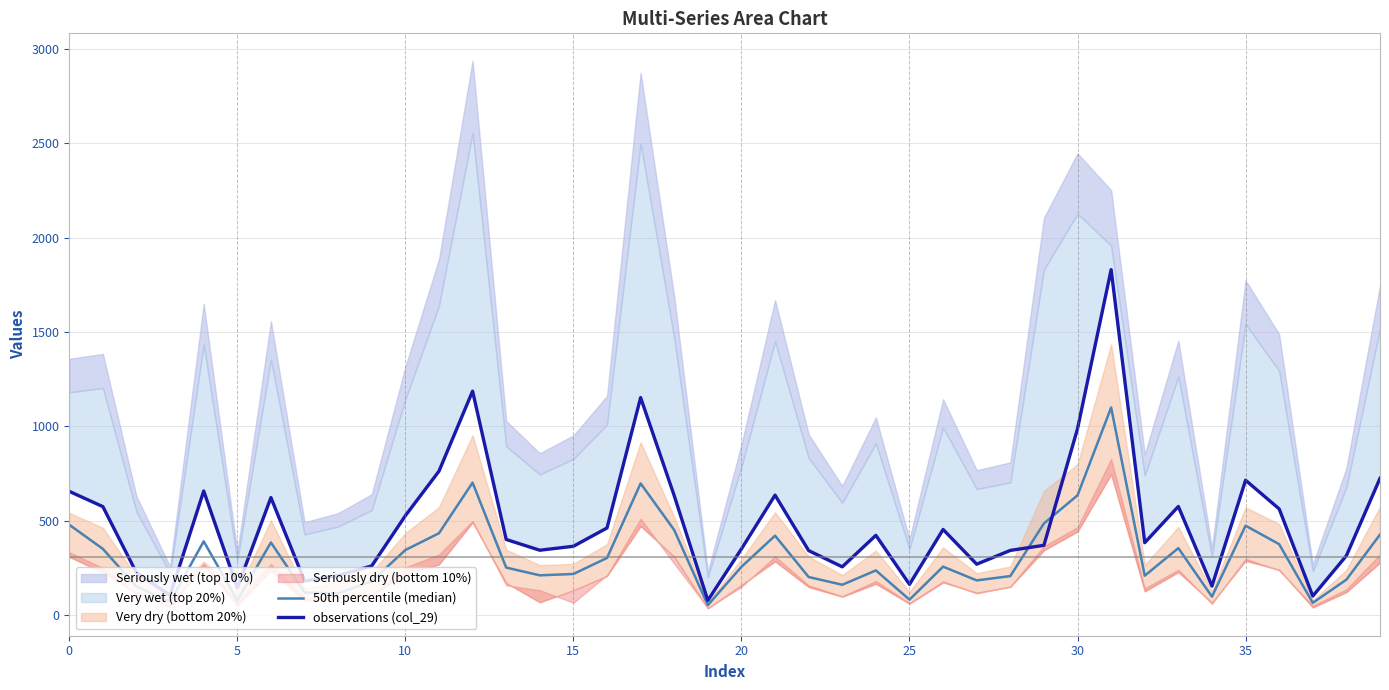

What is the spread (max minus min) of values at 32?

175